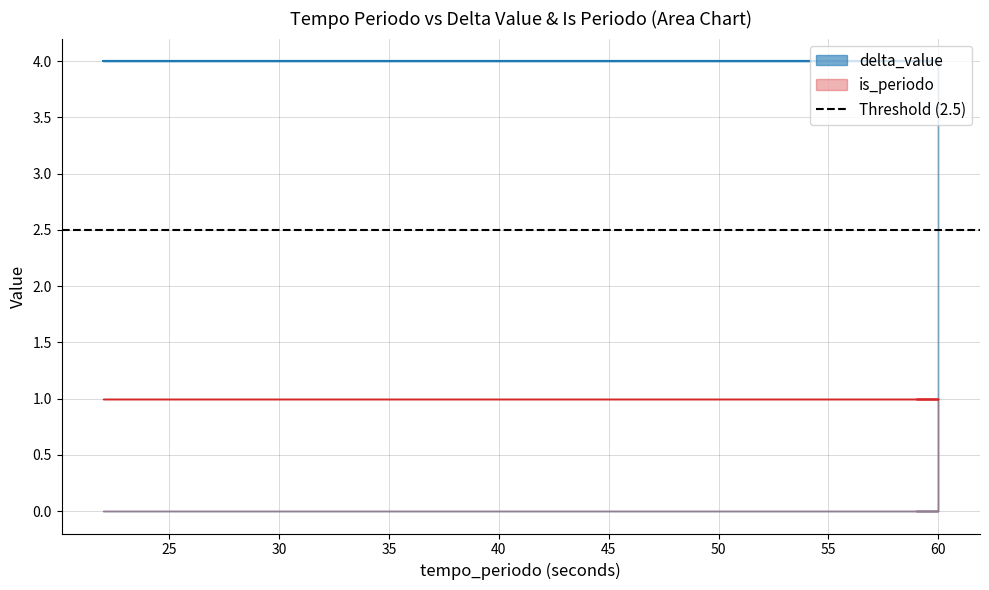

True or false: delta_value has more than 1 interior local peaks.

False